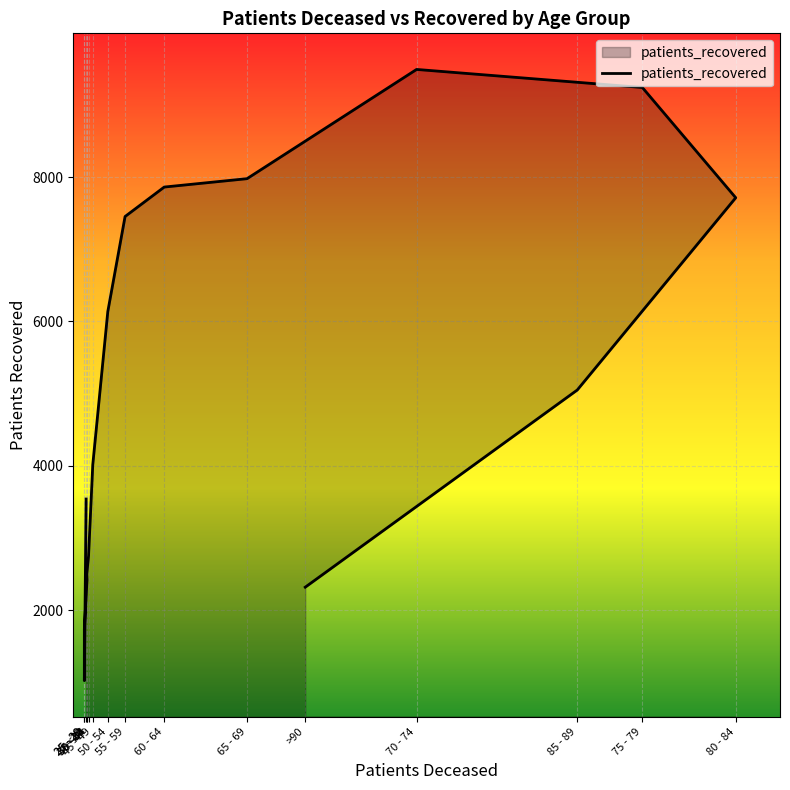

Read the value at 80 - 84, to the nearest 50.

7700